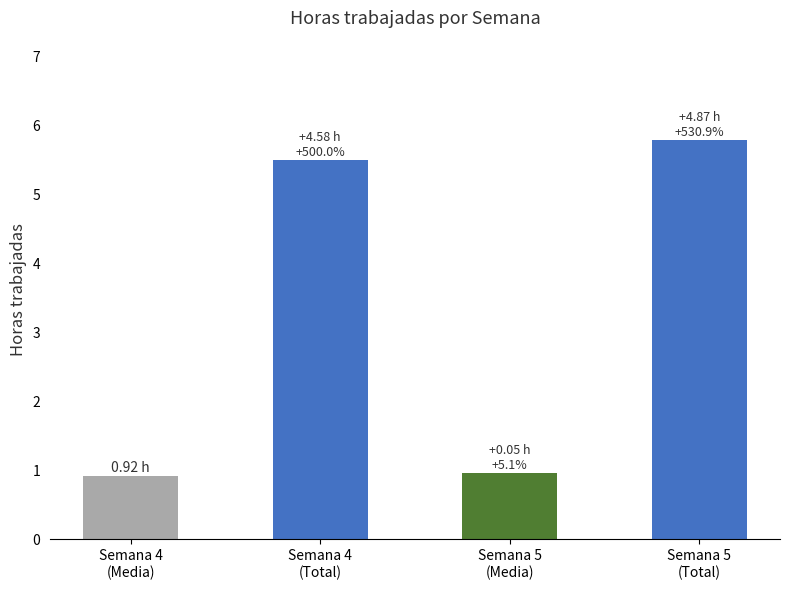

How many bars are there in total?

4